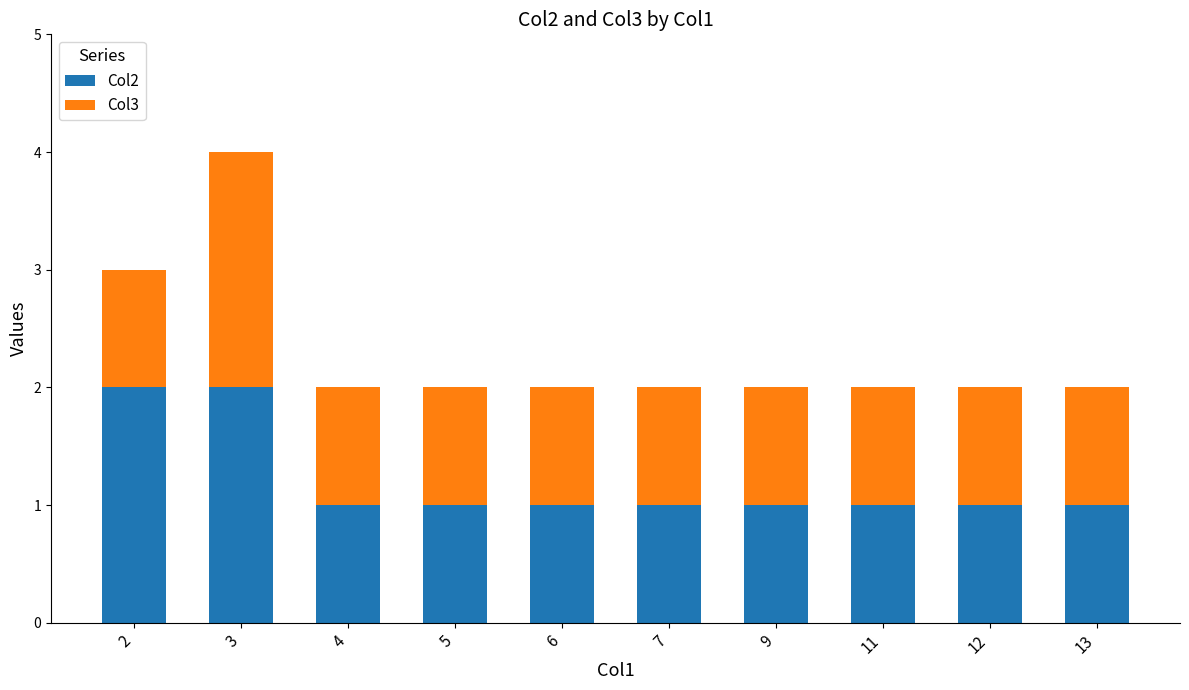

True or false: Col2 has a value of 3 at 2.

False